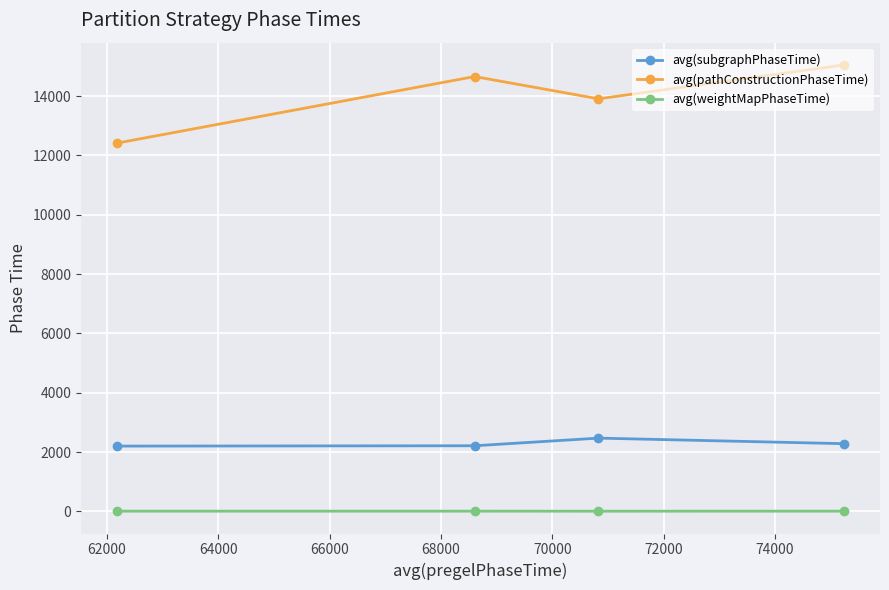

Which series has the largest range (max minus min)?

avg(pathConstructionPhaseTime)